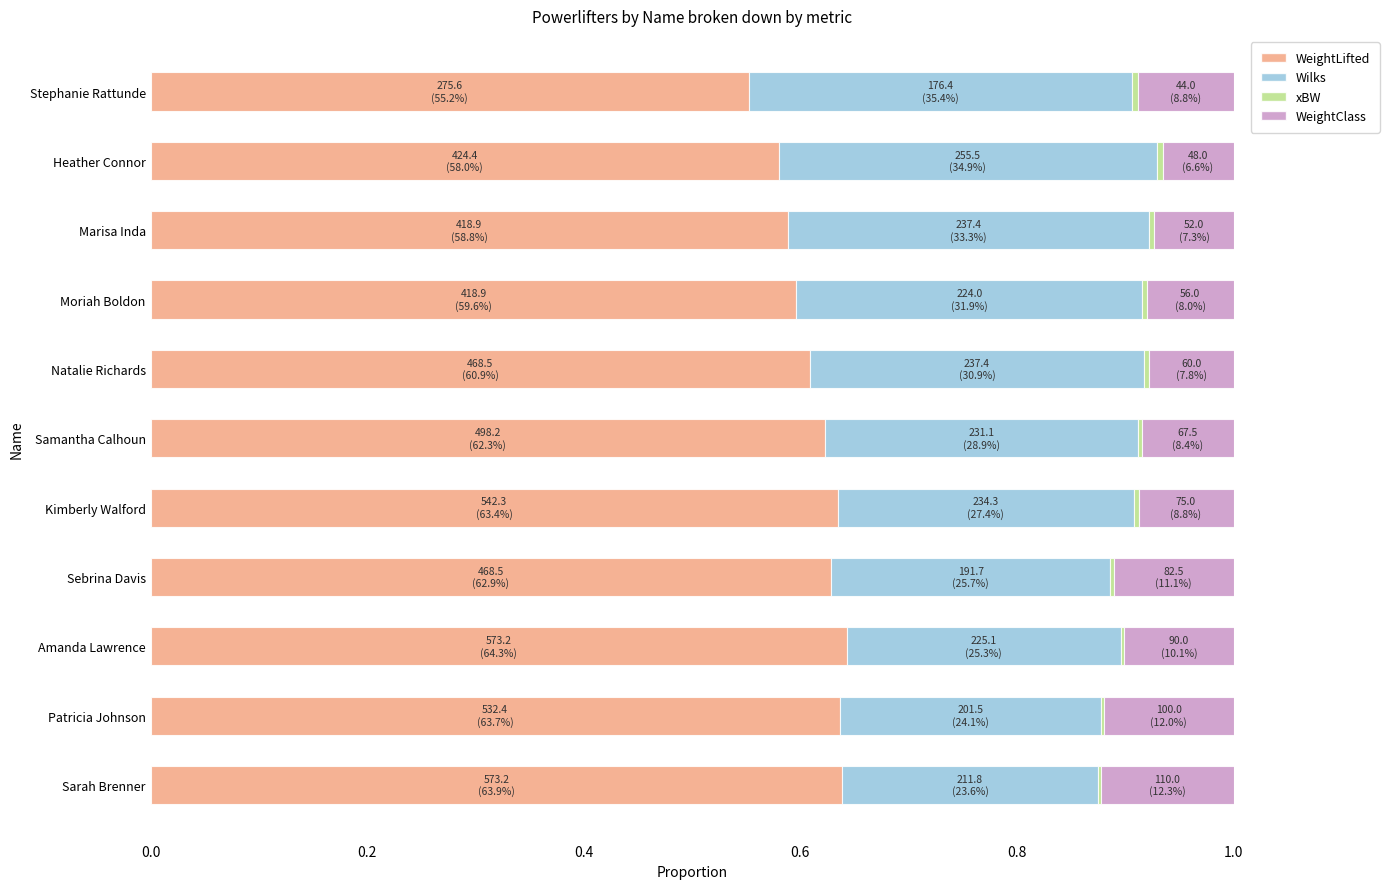

Count the number of data series in this chart.

4